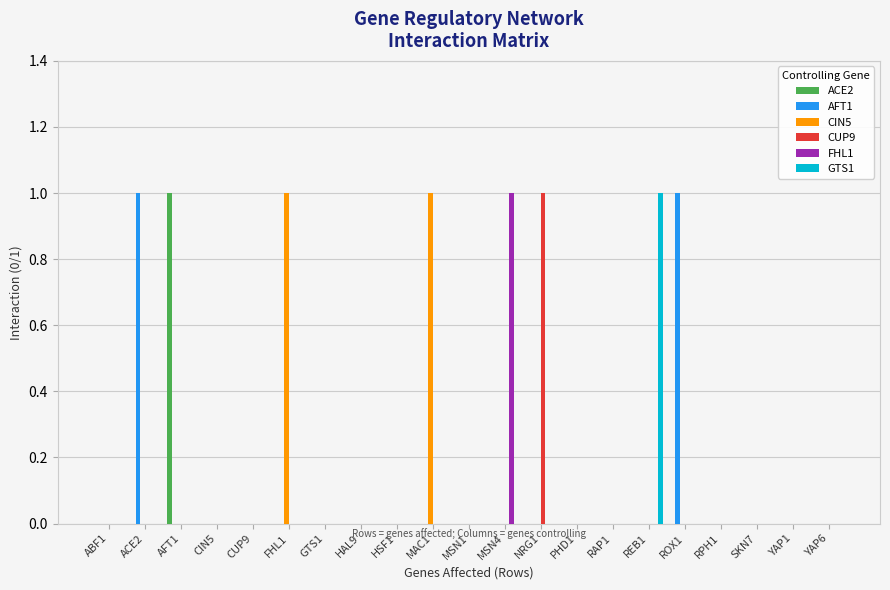

Which category has the highest value in the ACE2 series?

AFT1